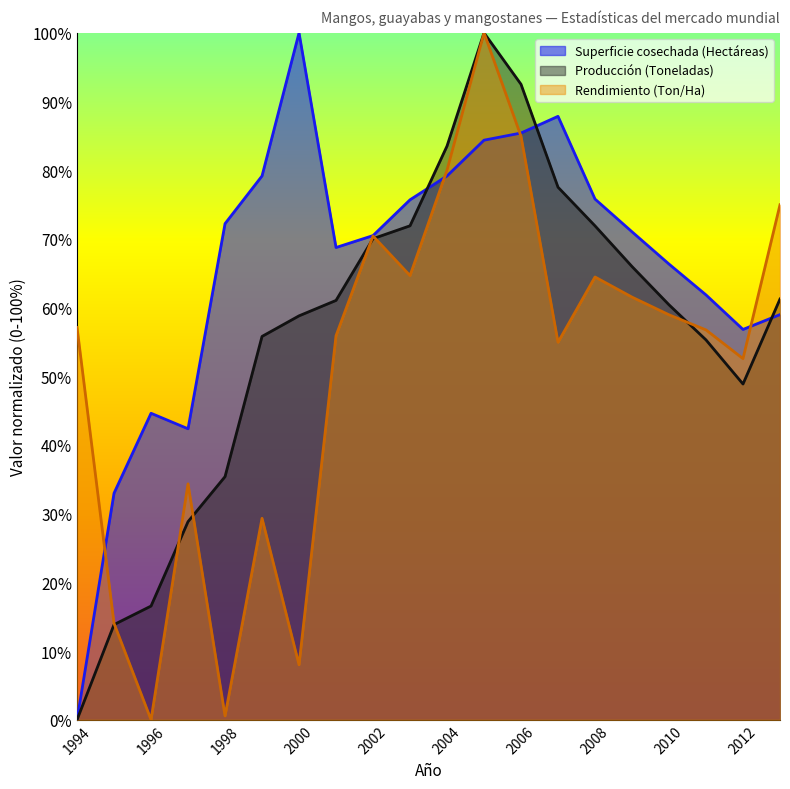

What are all the series names shown in the legend?

Superficie cosechada (Hectáreas), Producción (Toneladas), Rendimiento (Ton/Ha)